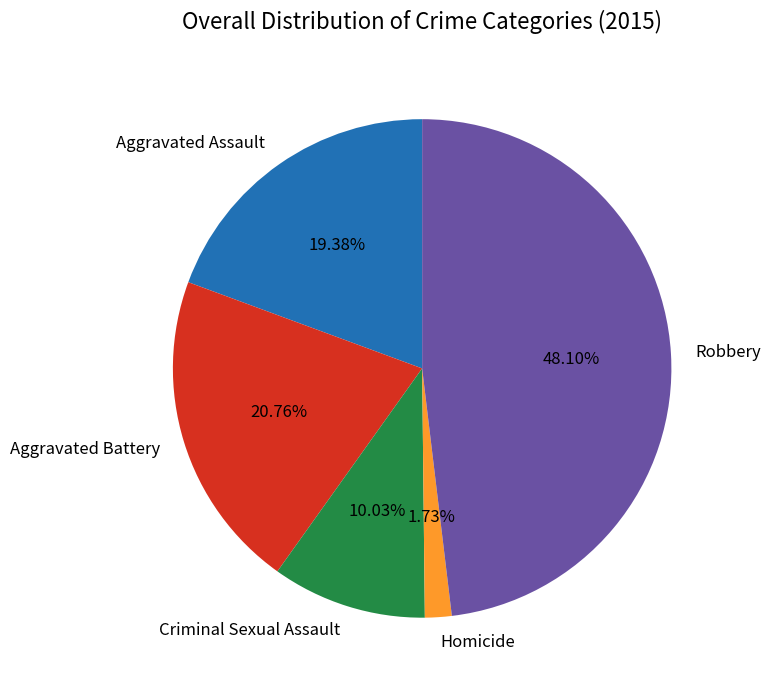

Do Aggravated Battery and Aggravated Assault together represent more than half of the pie?

No